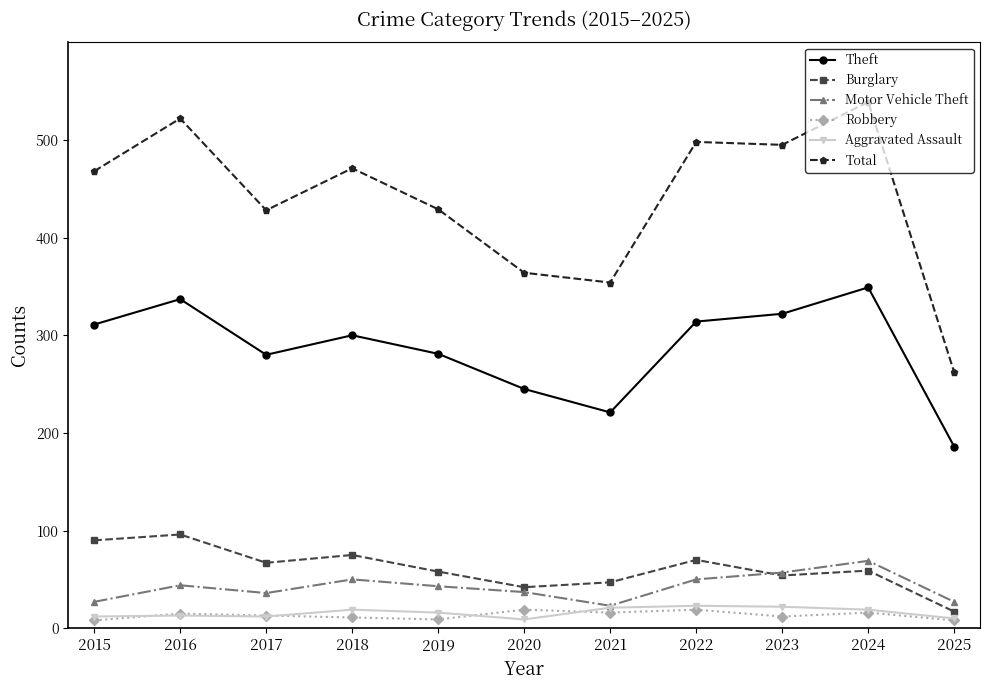

What is the sum of all Total values?

4830